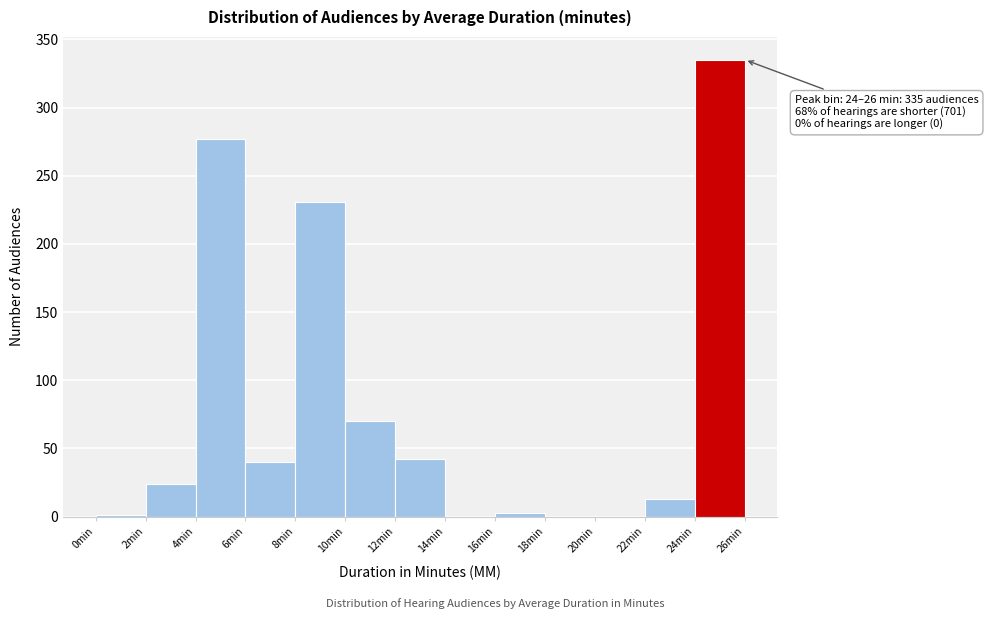

Over which range of the x-axis is the bar tallest?

24 to 26